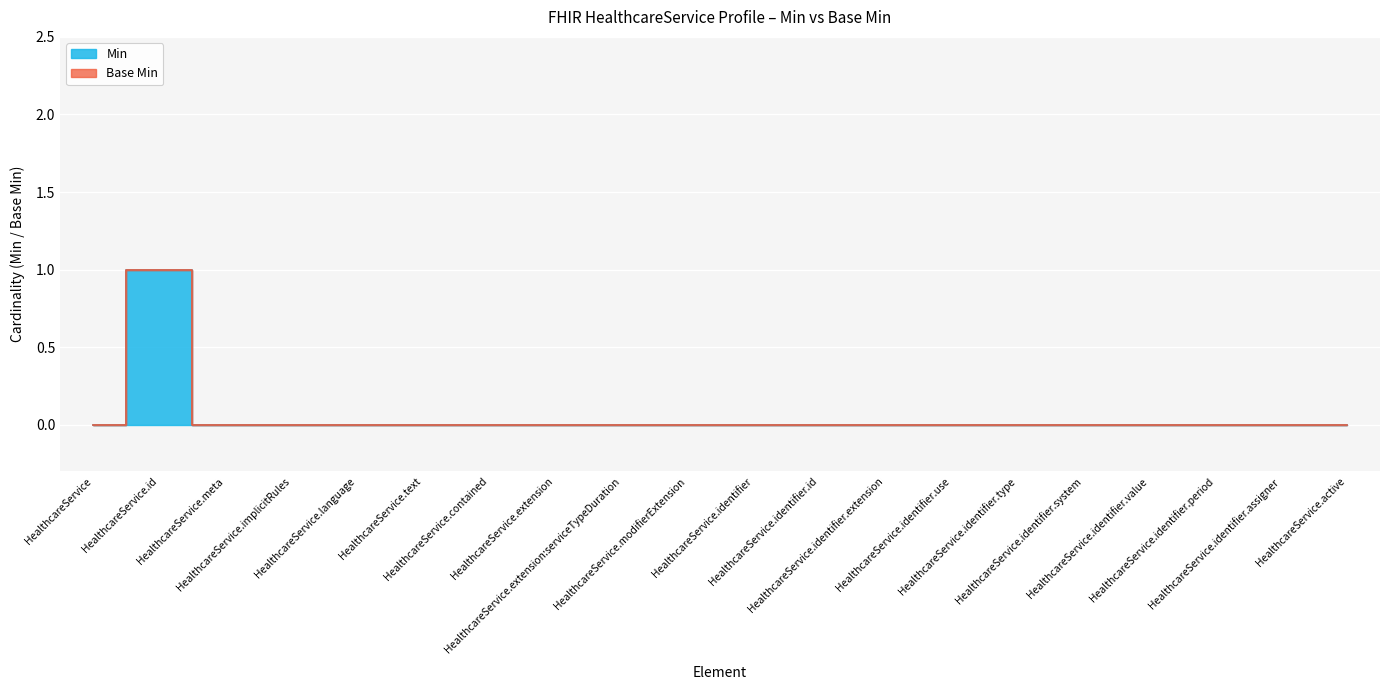

The value at HealthcareService.implicitRules is 0. True or false?

True